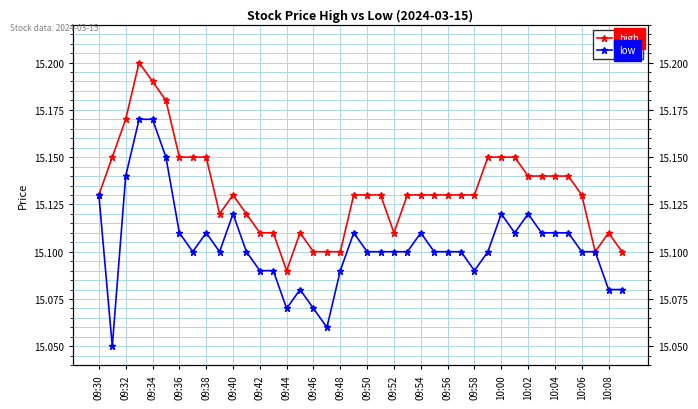

Which series has the largest total across all categories?

high